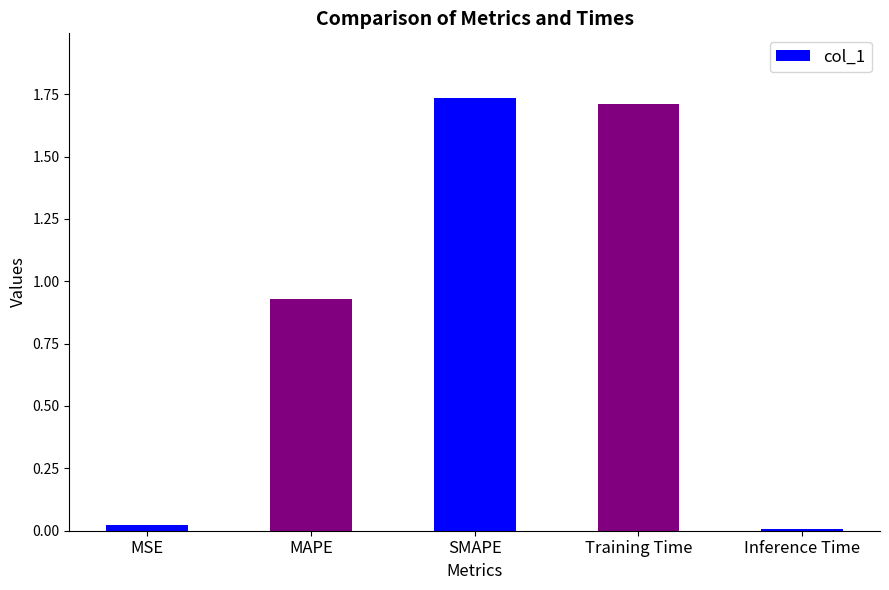

The value at MAPE is 1.2. True or false?

False